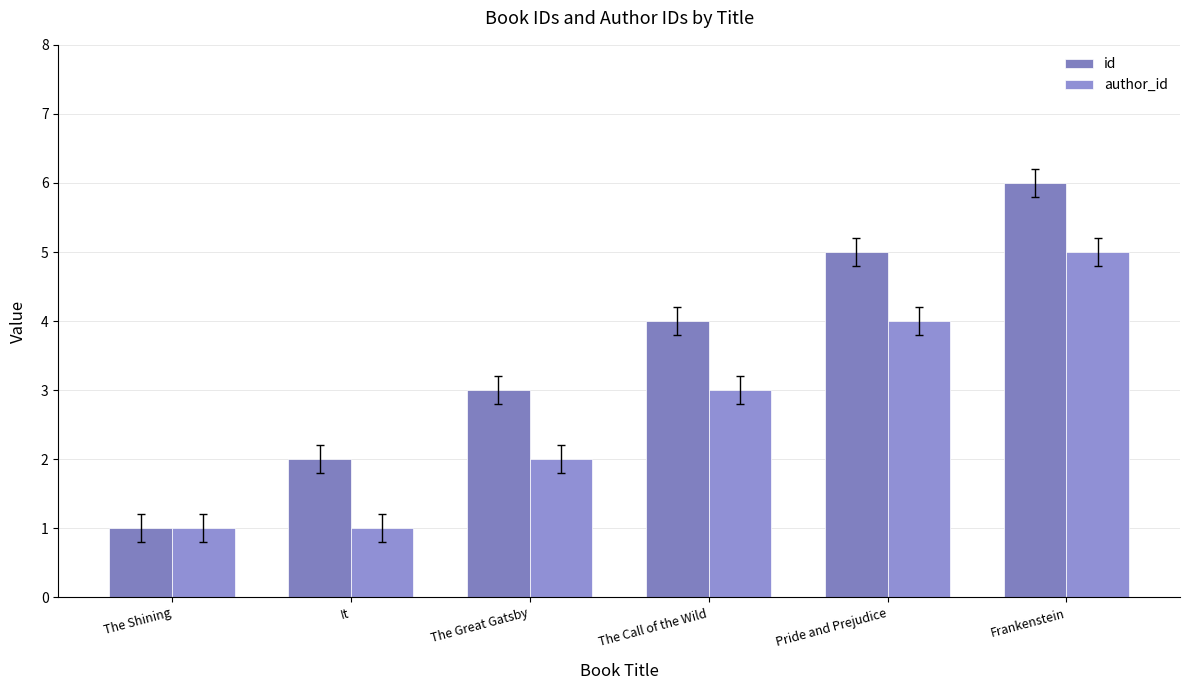

Reading left to right, transcribe all the data shown in this chart.

id: The Shining=1	It=2	The Great Gatsby=3	The Call of the Wild=4	Pride and Prejudice=5	Frankenstein=6
author_id: The Shining=1	It=1	The Great Gatsby=2	The Call of the Wild=3	Pride and Prejudice=4	Frankenstein=5